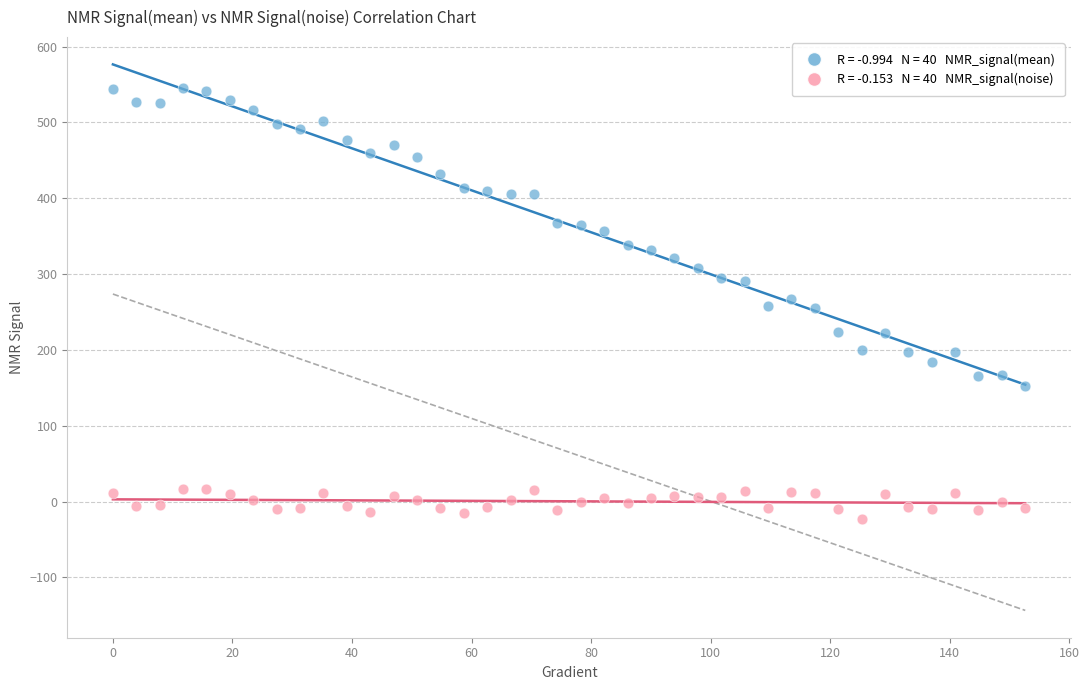

Across all data points, what is the range of Y values (max minus min)?

567.5